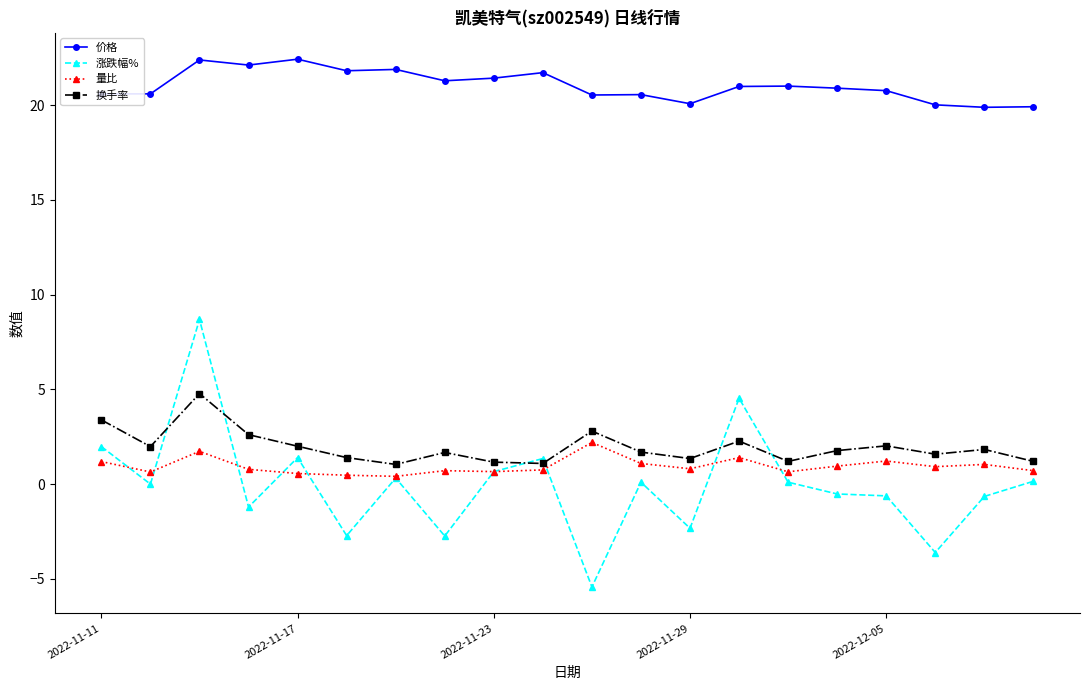

True or false: 换手率 and 量比 cross at least once.

False